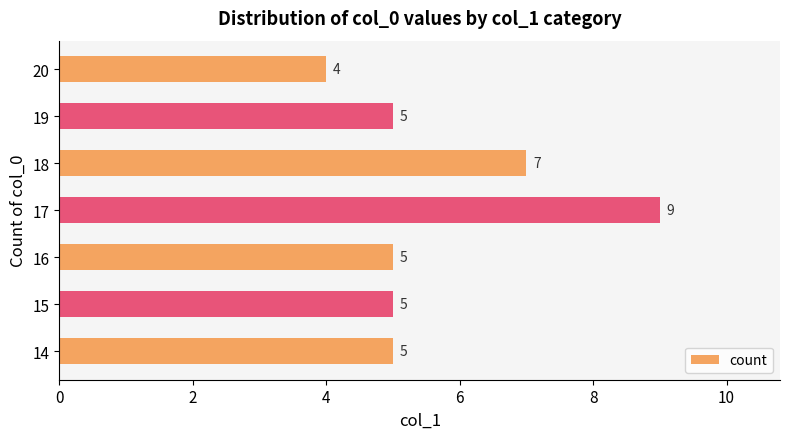

Which has a higher value, 16 or 17?

17